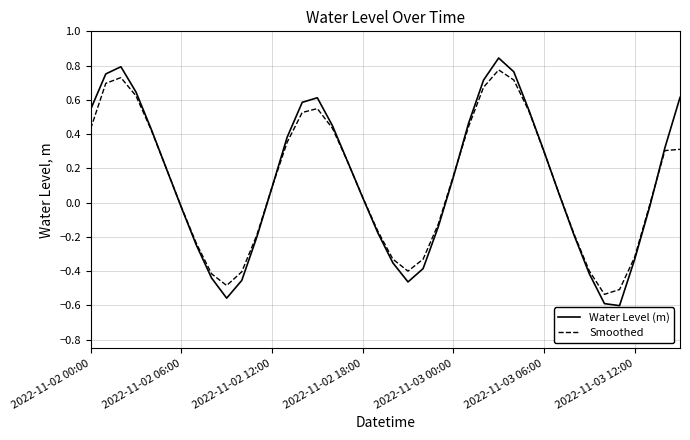

How many interior local valleys does the Water Level (m) series have?

3